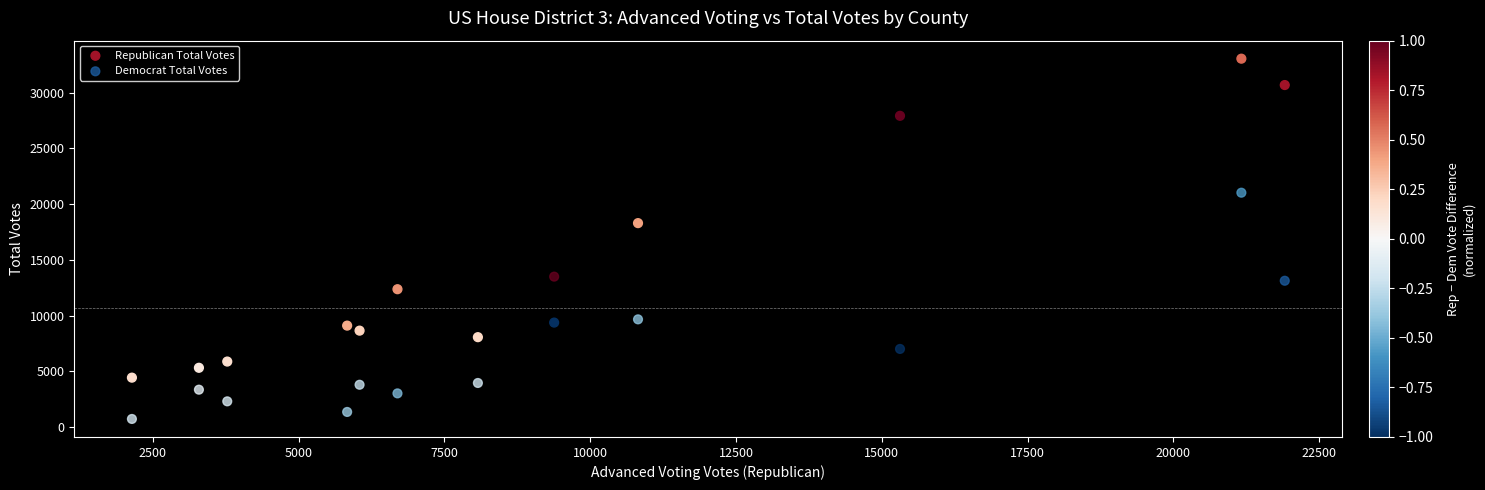

Which series has the largest Y range (max minus min)?

Republican Total Votes